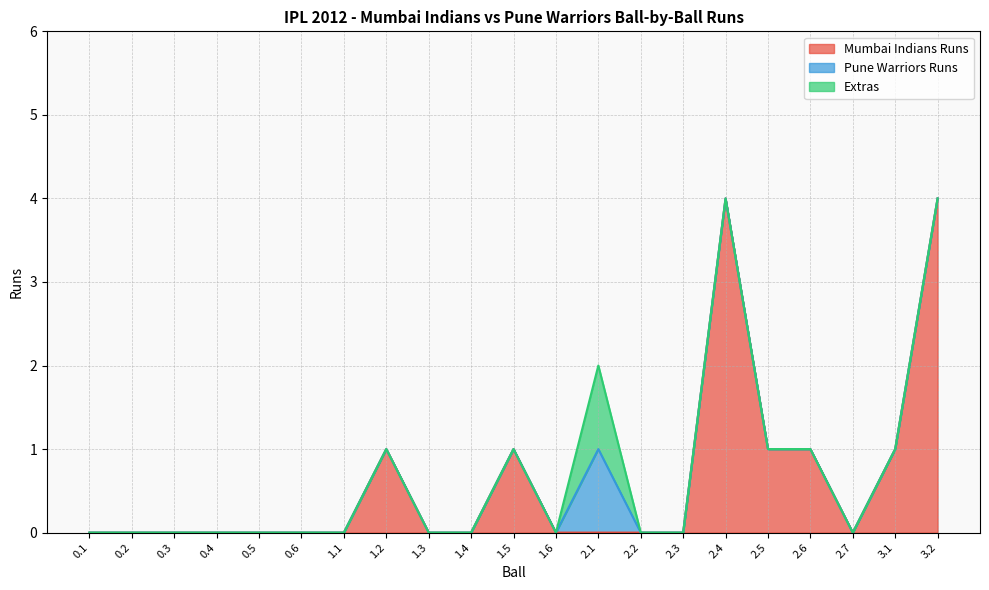

Which series has the widest spread of values?

Mumbai Indians Runs